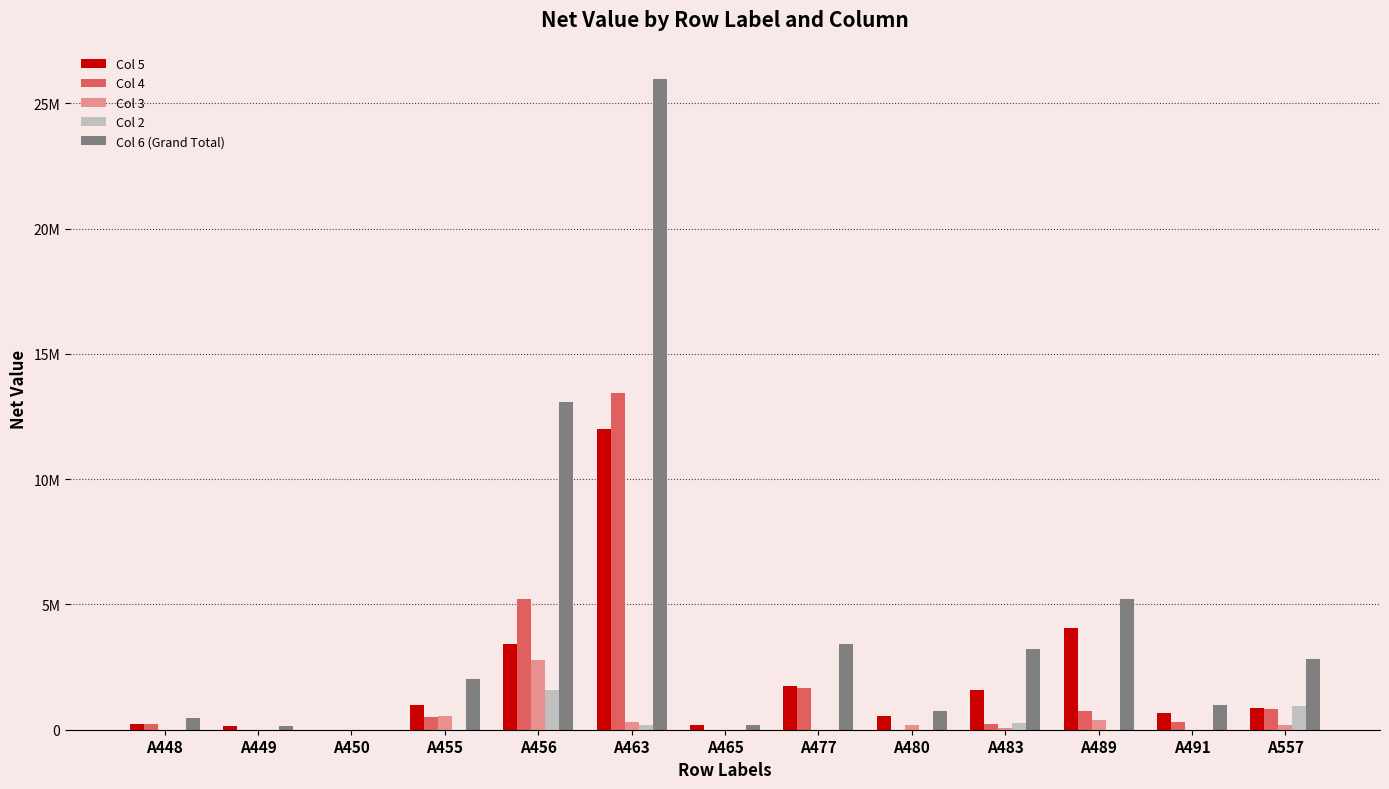

What are all the series names shown in the legend?

Col 5, Col 4, Col 3, Col 2, Col 6 (Grand Total)